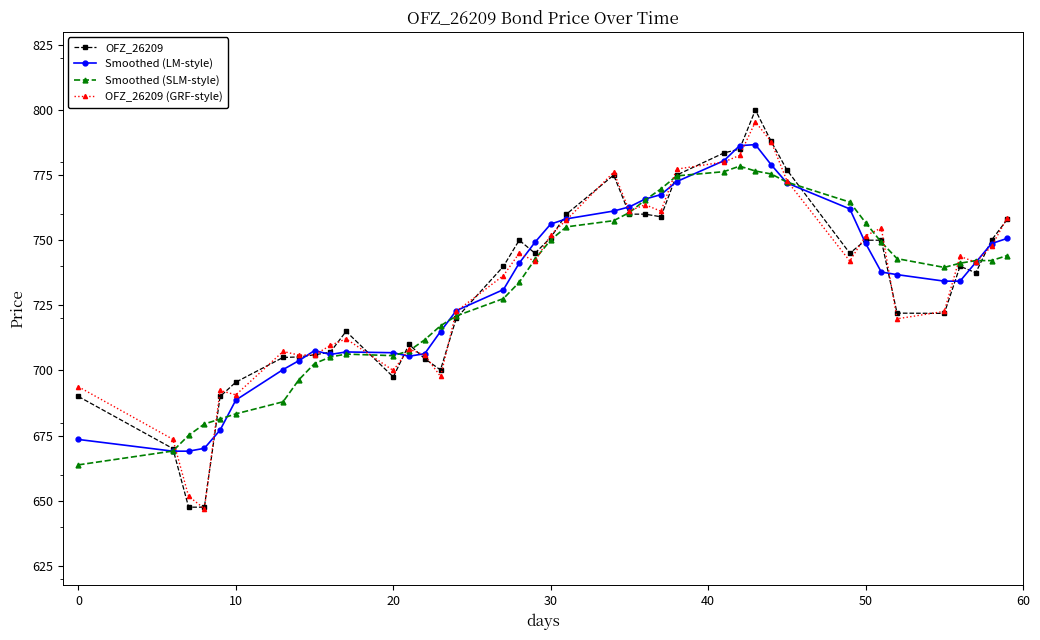

Rank the series by their maximum value, from lowest to highest.

Smoothed (SLM-style), Smoothed (LM-style), OFZ_26209 (GRF-style), OFZ_26209